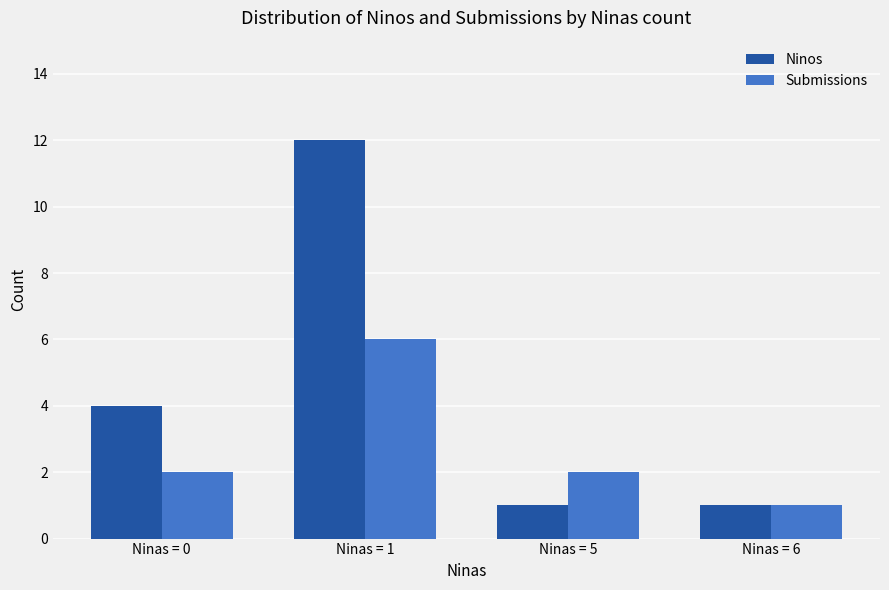

Which series has the largest range (max minus min)?

Ninos